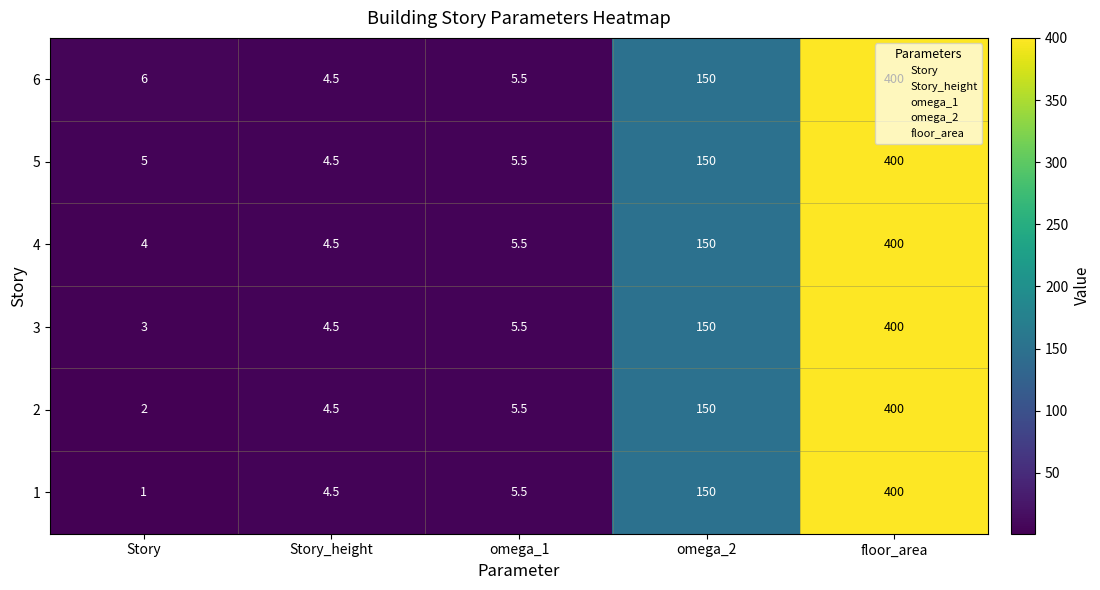

What is the maximum value shown in the chart?

400.0